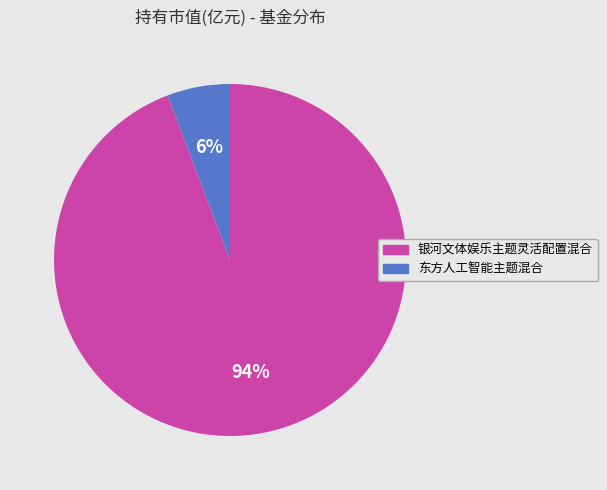

To the nearest percent, what is the combined percentage of 银河文体娱乐主题灵活配置混合 and 东方人工智能主题混合?

100%